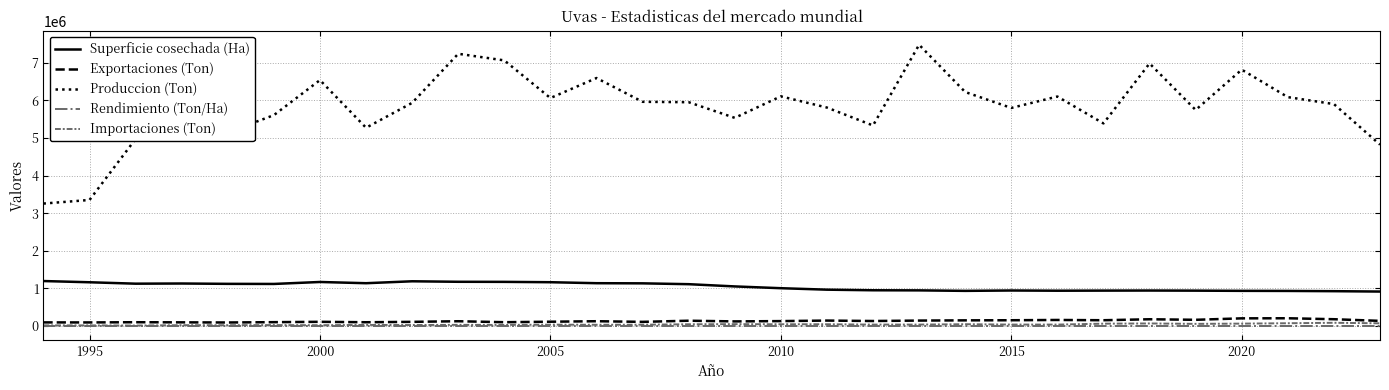

Which series has the largest total across all categories?

Produccion (Ton)